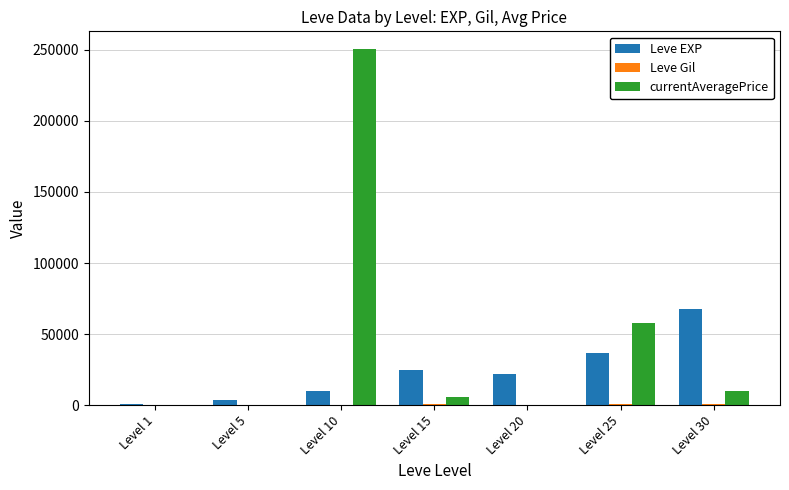

What is the total value across all series at Level 15?

30985